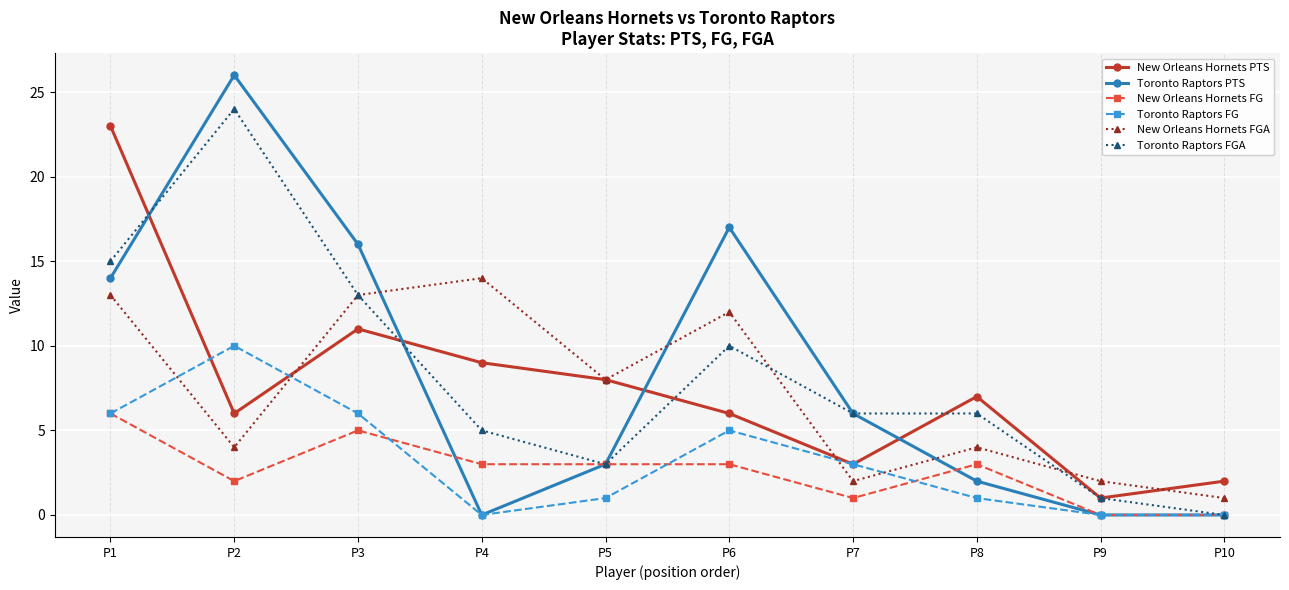

Which series changed the most between P3 and P4?

Toronto Raptors PTS